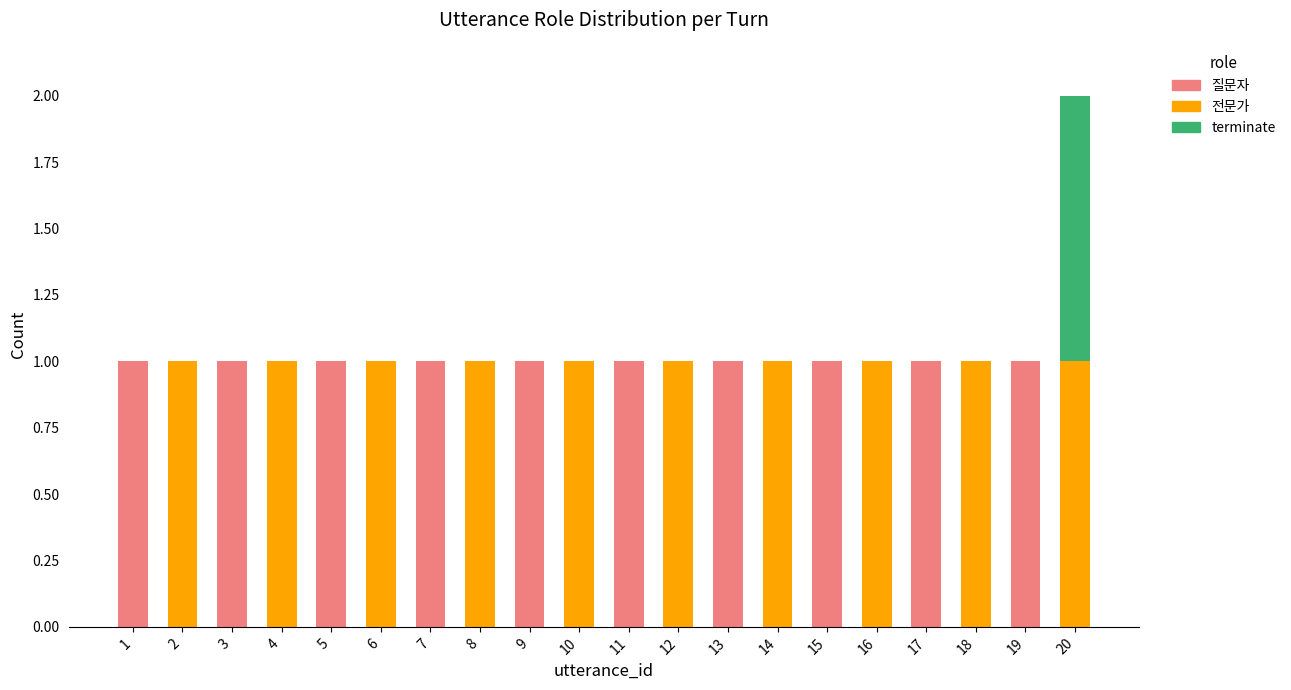

Does the chart contain stacked bars?

Yes